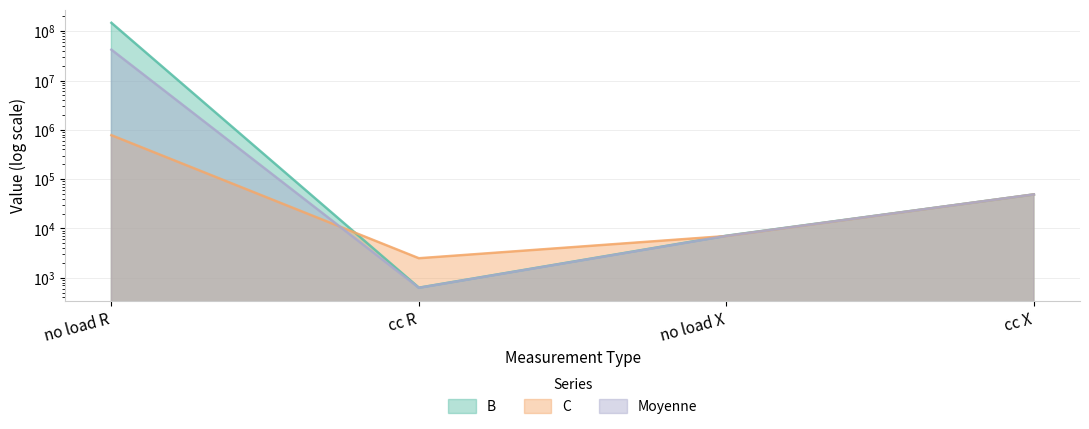

True or false: C has a value of 777557.2 at no load R.

True